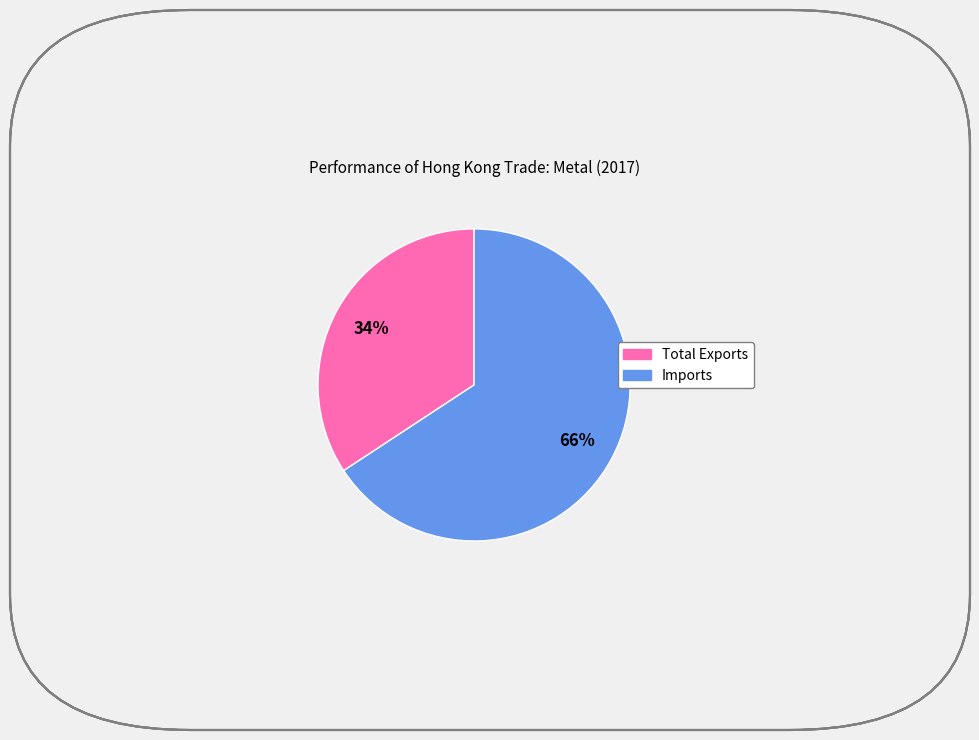

To the nearest percent, what portion does Total Exports represent?

34%